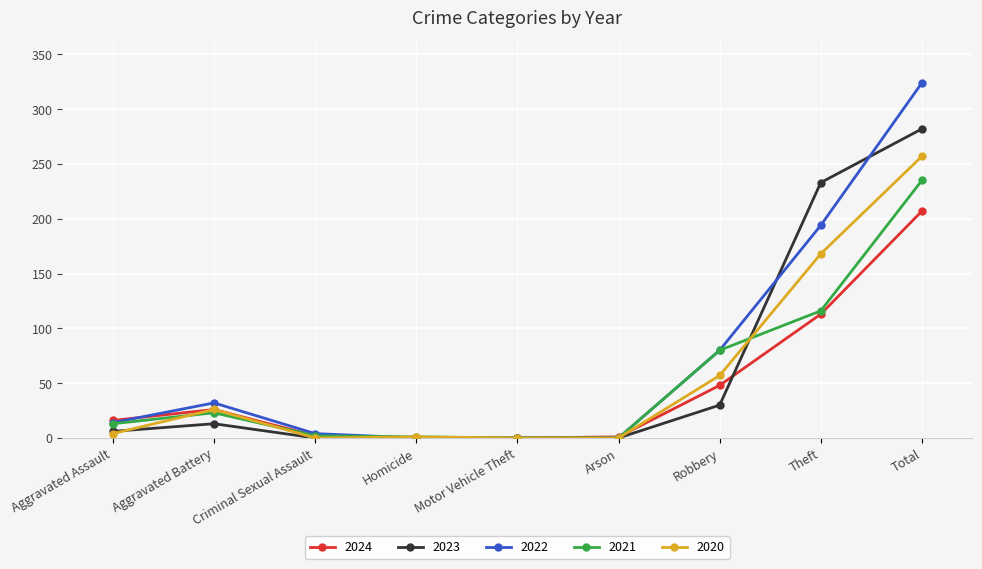

Is this an area chart (filled region under the line)?

No